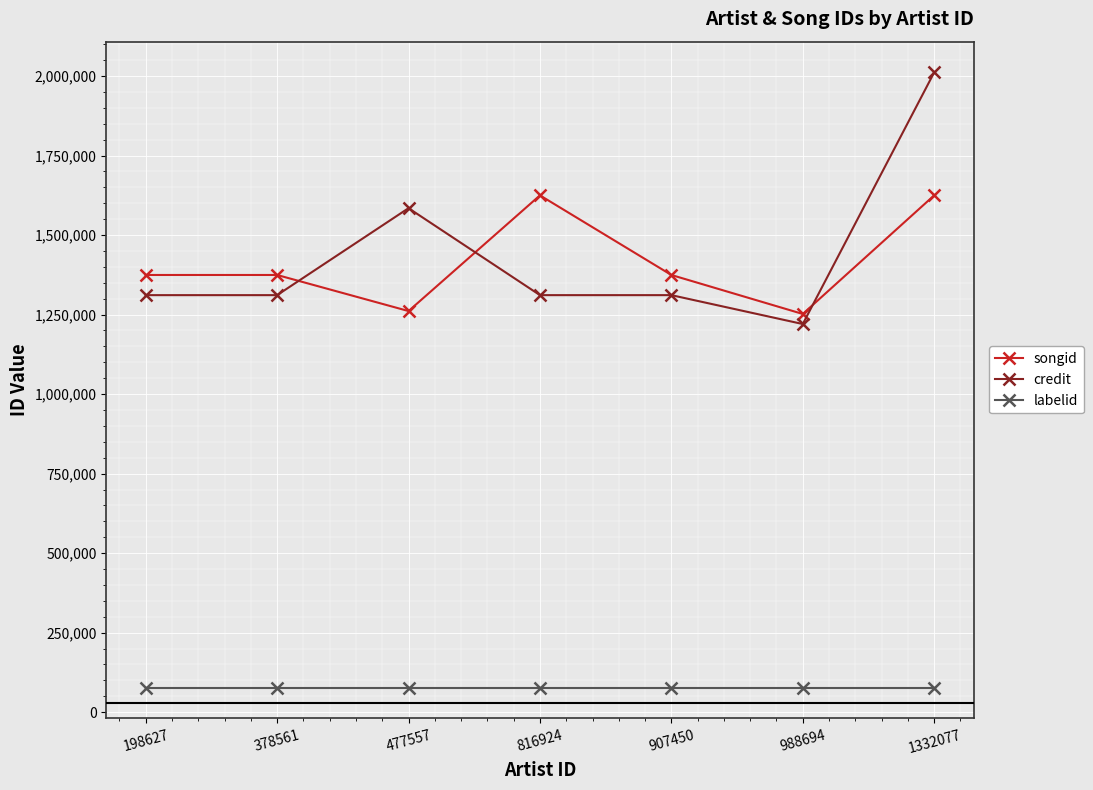

Is it true that credit equals 2011163 at 1332077?

True